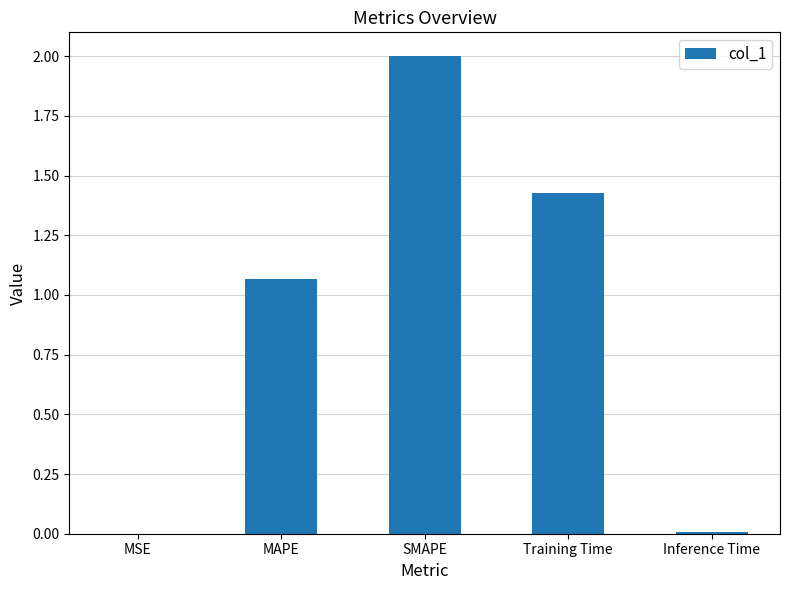

True or false: the data shows 2.0 at SMAPE.

True